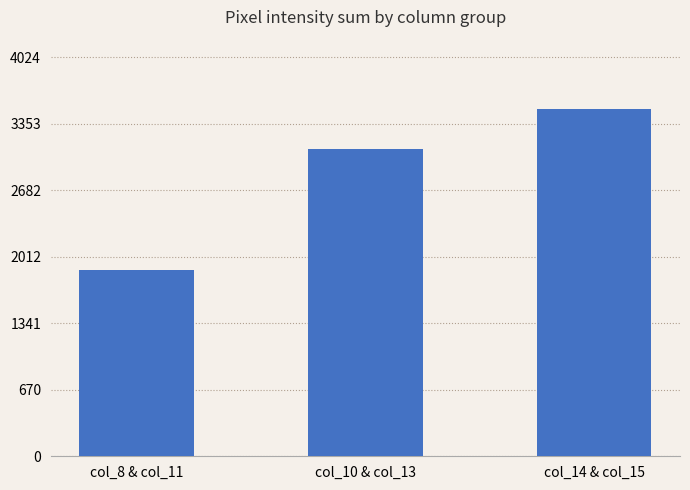

Is it true that the value at col_14 & col_15 is 776?

False